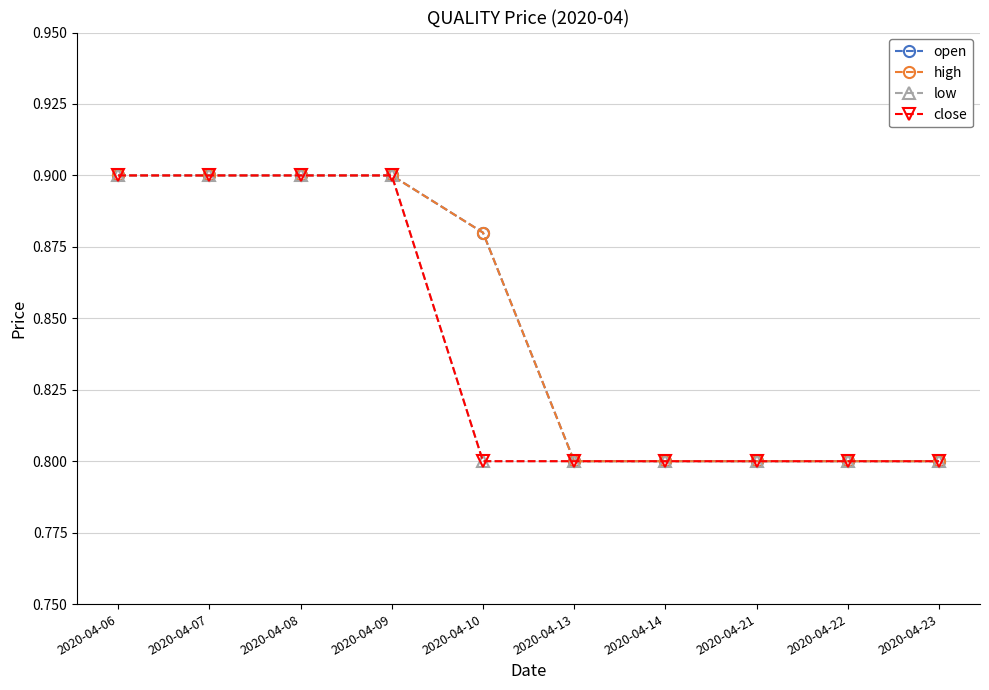

Is this an area chart (filled region under the line)?

No